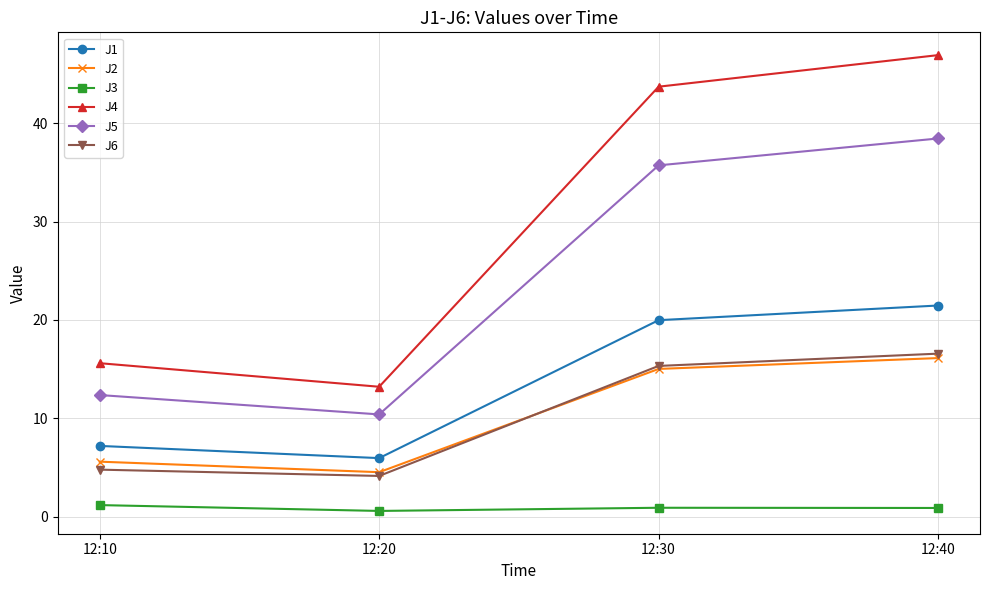

Reading left to right, list all the values displayed in this chart.

J1: 7.2	6.0	20.0	21.5
J2: 5.6	4.5	15.0	16.1
J3: 1.2	0.6	0.9	0.9
J4: 15.6	13.2	43.7	46.9
J5: 12.4	10.4	35.7	38.4
J6: 4.8	4.2	15.3	16.6